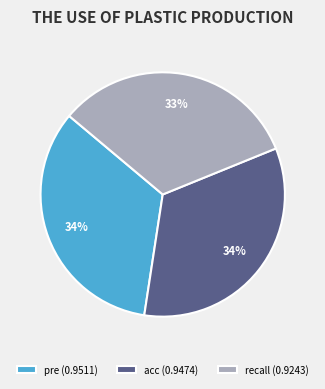

To the nearest percent, what is the average slice percentage?

33%